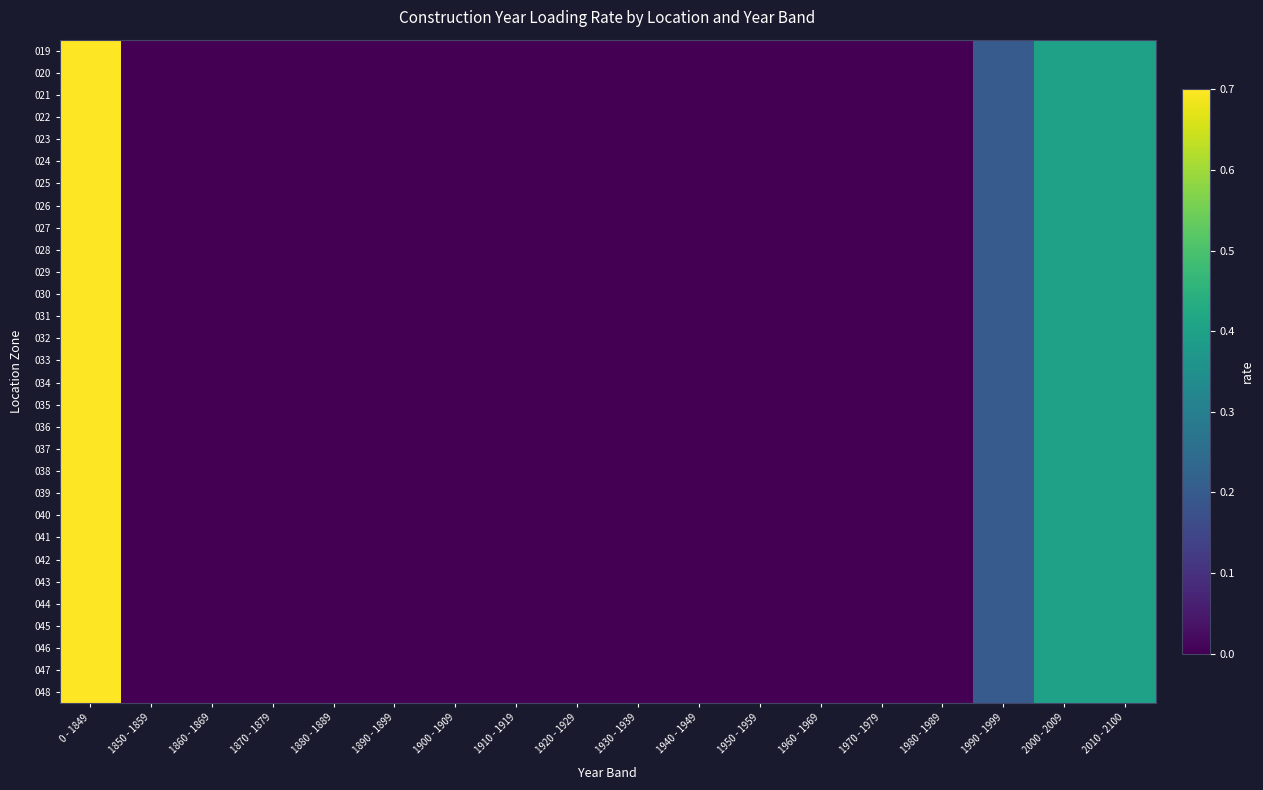

Which label corresponds to the largest value in the chart?

0 - 1849